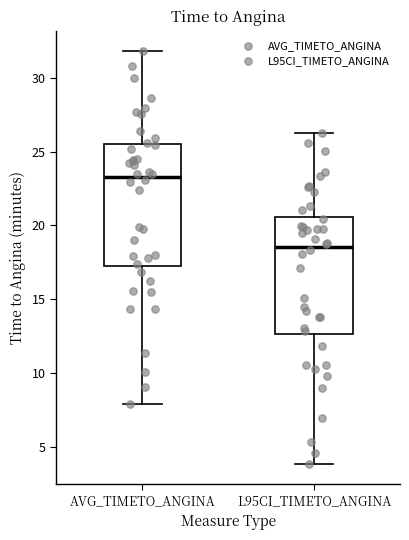

Reading left to right, transcribe this box plot: for each box, give where its median line is, the range the box spans, and where its two whiskers end, as read against the y-axis. The values are not printed on the chart, so give them approximately, as read against the axis.

AVG_TIMETO_ANGINA: median 23.5, box 17.0 to 25.5, whiskers 8.0 to 32.0
L95CI_TIMETO_ANGINA: median 18.5, box 12.5 to 20.5, whiskers 4.0 to 26.5